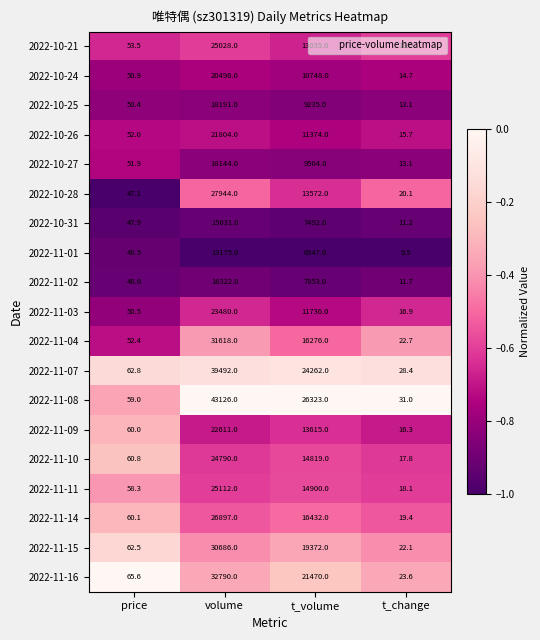

At which label does 2022-10-27 reach its peak?

volume